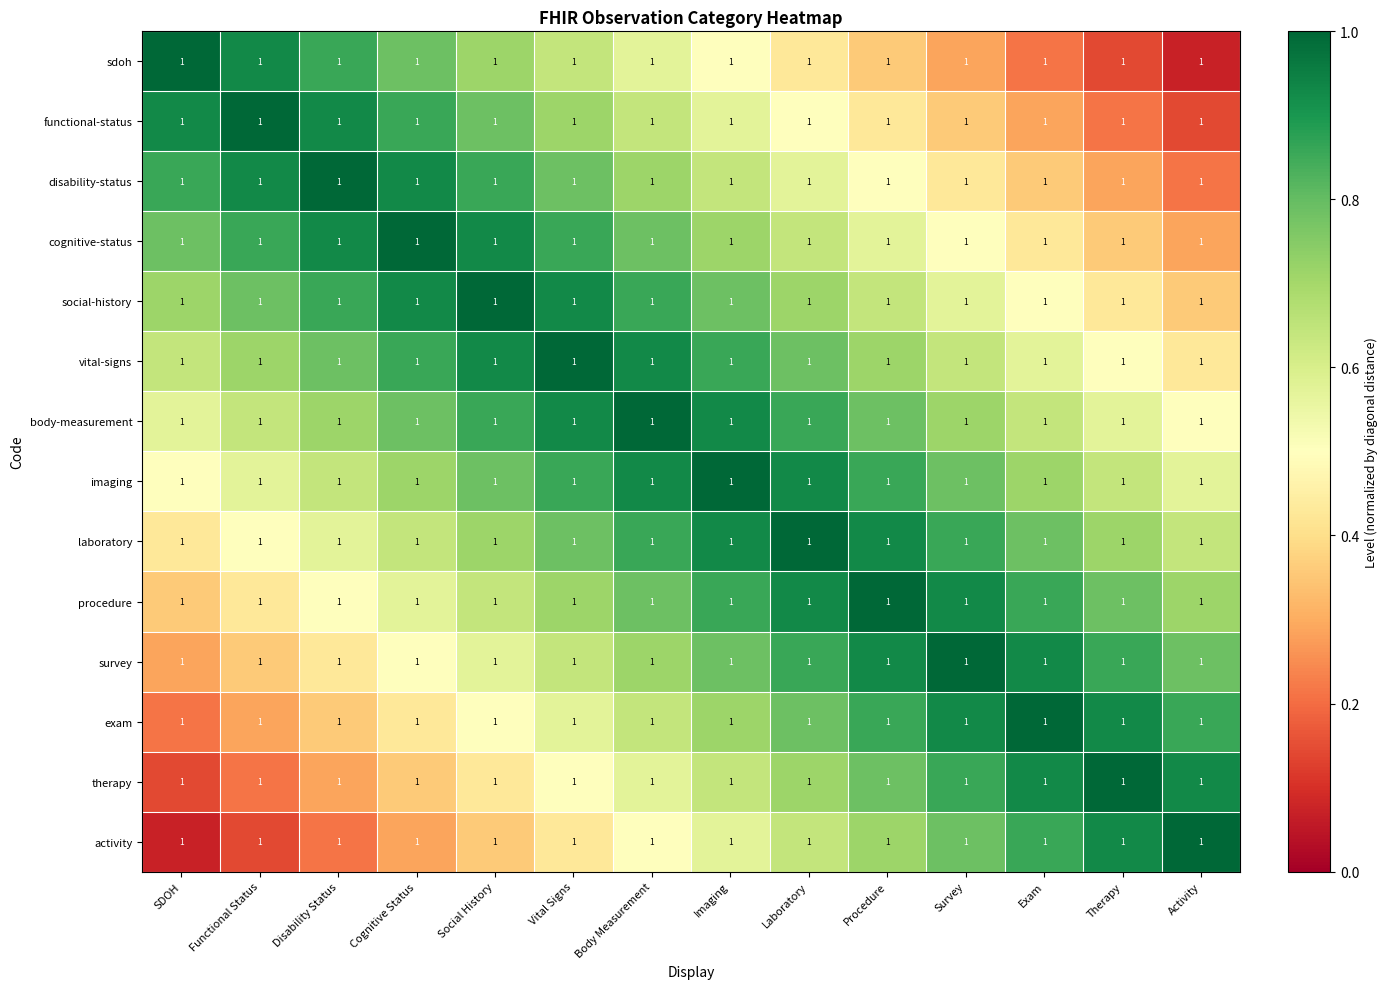

Reading left to right, transcribe all the data shown in this chart.

sdoh: SDOH=1.0	Functional Status=1.0	Disability Status=1.0	Cognitive Status=1.0	Social History=1.0	Vital Signs=1.0	Body Measurement=1.0	Imaging=1.0	Laboratory=1.0	Procedure=1.0	Survey=1.0	Exam=1.0	Therapy=1.0	Activity=1.0
functional-status: SDOH=1.0	Functional Status=1.0	Disability Status=1.0	Cognitive Status=1.0	Social History=1.0	Vital Signs=1.0	Body Measurement=1.0	Imaging=1.0	Laboratory=1.0	Procedure=1.0	Survey=1.0	Exam=1.0	Therapy=1.0	Activity=1.0
disability-status: SDOH=1.0	Functional Status=1.0	Disability Status=1.0	Cognitive Status=1.0	Social History=1.0	Vital Signs=1.0	Body Measurement=1.0	Imaging=1.0	Laboratory=1.0	Procedure=1.0	Survey=1.0	Exam=1.0	Therapy=1.0	Activity=1.0
cognitive-status: SDOH=1.0	Functional Status=1.0	Disability Status=1.0	Cognitive Status=1.0	Social History=1.0	Vital Signs=1.0	Body Measurement=1.0	Imaging=1.0	Laboratory=1.0	Procedure=1.0	Survey=1.0	Exam=1.0	Therapy=1.0	Activity=1.0
social-history: SDOH=1.0	Functional Status=1.0	Disability Status=1.0	Cognitive Status=1.0	Social History=1.0	Vital Signs=1.0	Body Measurement=1.0	Imaging=1.0	Laboratory=1.0	Procedure=1.0	Survey=1.0	Exam=1.0	Therapy=1.0	Activity=1.0
vital-signs: SDOH=1.0	Functional Status=1.0	Disability Status=1.0	Cognitive Status=1.0	Social History=1.0	Vital Signs=1.0	Body Measurement=1.0	Imaging=1.0	Laboratory=1.0	Procedure=1.0	Survey=1.0	Exam=1.0	Therapy=1.0	Activity=1.0
body-measurement: SDOH=1.0	Functional Status=1.0	Disability Status=1.0	Cognitive Status=1.0	Social History=1.0	Vital Signs=1.0	Body Measurement=1.0	Imaging=1.0	Laboratory=1.0	Procedure=1.0	Survey=1.0	Exam=1.0	Therapy=1.0	Activity=1.0
imaging: SDOH=1.0	Functional Status=1.0	Disability Status=1.0	Cognitive Status=1.0	Social History=1.0	Vital Signs=1.0	Body Measurement=1.0	Imaging=1.0	Laboratory=1.0	Procedure=1.0	Survey=1.0	Exam=1.0	Therapy=1.0	Activity=1.0
laboratory: SDOH=1.0	Functional Status=1.0	Disability Status=1.0	Cognitive Status=1.0	Social History=1.0	Vital Signs=1.0	Body Measurement=1.0	Imaging=1.0	Laboratory=1.0	Procedure=1.0	Survey=1.0	Exam=1.0	Therapy=1.0	Activity=1.0
procedure: SDOH=1.0	Functional Status=1.0	Disability Status=1.0	Cognitive Status=1.0	Social History=1.0	Vital Signs=1.0	Body Measurement=1.0	Imaging=1.0	Laboratory=1.0	Procedure=1.0	Survey=1.0	Exam=1.0	Therapy=1.0	Activity=1.0
survey: SDOH=1.0	Functional Status=1.0	Disability Status=1.0	Cognitive Status=1.0	Social History=1.0	Vital Signs=1.0	Body Measurement=1.0	Imaging=1.0	Laboratory=1.0	Procedure=1.0	Survey=1.0	Exam=1.0	Therapy=1.0	Activity=1.0
exam: SDOH=1.0	Functional Status=1.0	Disability Status=1.0	Cognitive Status=1.0	Social History=1.0	Vital Signs=1.0	Body Measurement=1.0	Imaging=1.0	Laboratory=1.0	Procedure=1.0	Survey=1.0	Exam=1.0	Therapy=1.0	Activity=1.0
therapy: SDOH=1.0	Functional Status=1.0	Disability Status=1.0	Cognitive Status=1.0	Social History=1.0	Vital Signs=1.0	Body Measurement=1.0	Imaging=1.0	Laboratory=1.0	Procedure=1.0	Survey=1.0	Exam=1.0	Therapy=1.0	Activity=1.0
activity: SDOH=1.0	Functional Status=1.0	Disability Status=1.0	Cognitive Status=1.0	Social History=1.0	Vital Signs=1.0	Body Measurement=1.0	Imaging=1.0	Laboratory=1.0	Procedure=1.0	Survey=1.0	Exam=1.0	Therapy=1.0	Activity=1.0